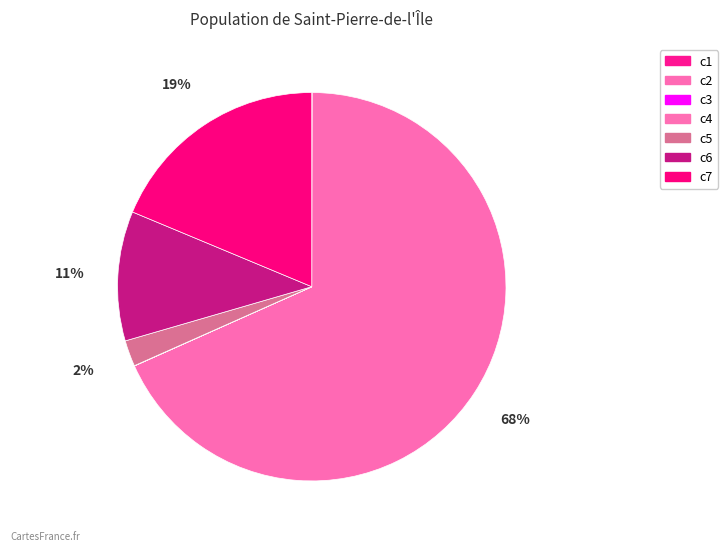

To the nearest percent, what is the difference between the c5 and c7 slice percentages?

17%